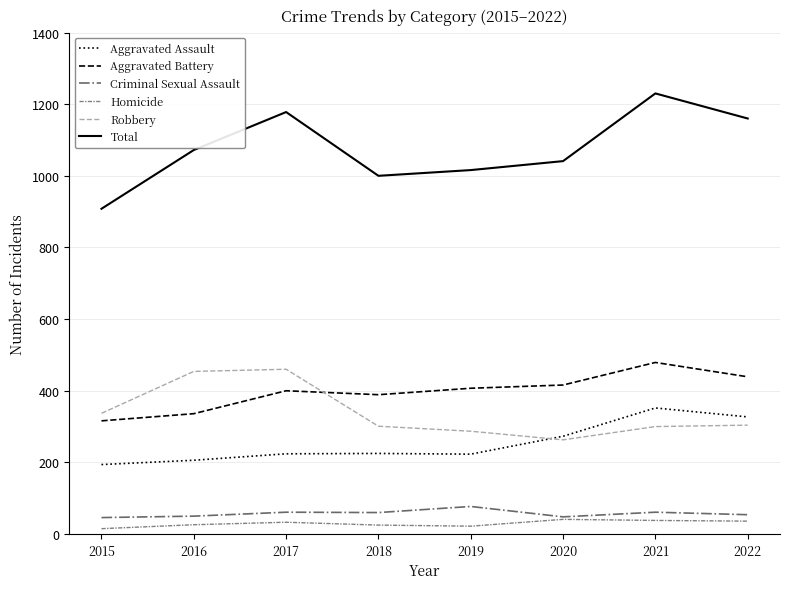

How many lines are shown in the chart?

6